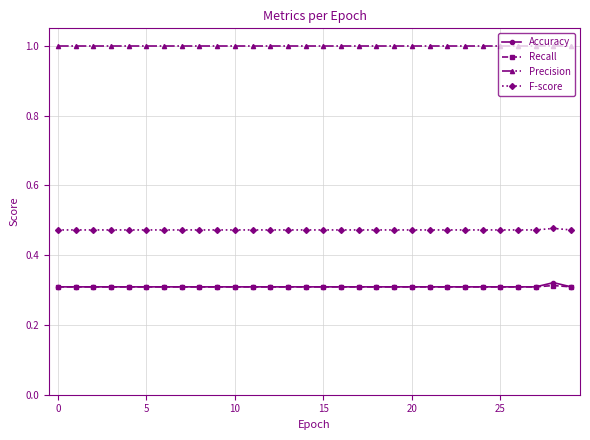

True or false: Precision and Accuracy intersect in this chart.

False